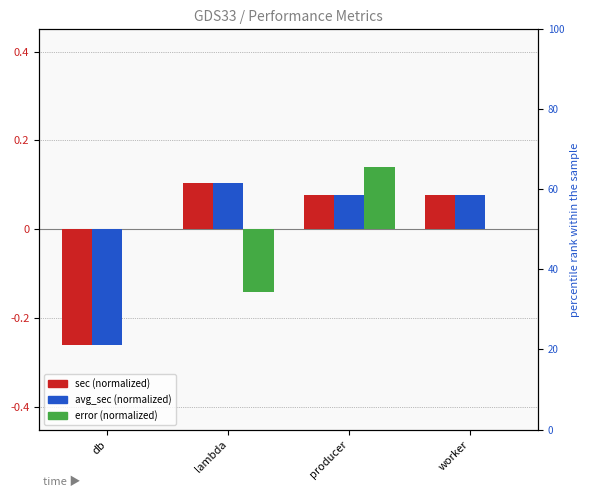

What is the minimum value shown in the chart?

-0.3